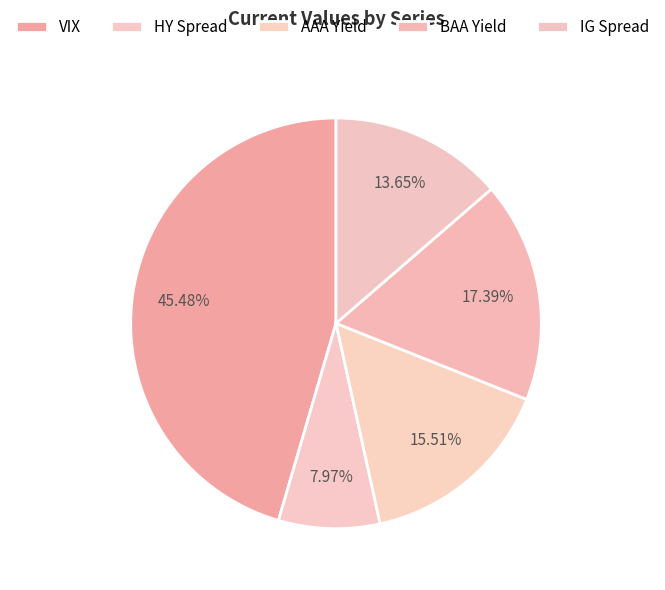

Combined, what portion of the pie is IG Spread and AAA Yield?

29.2%